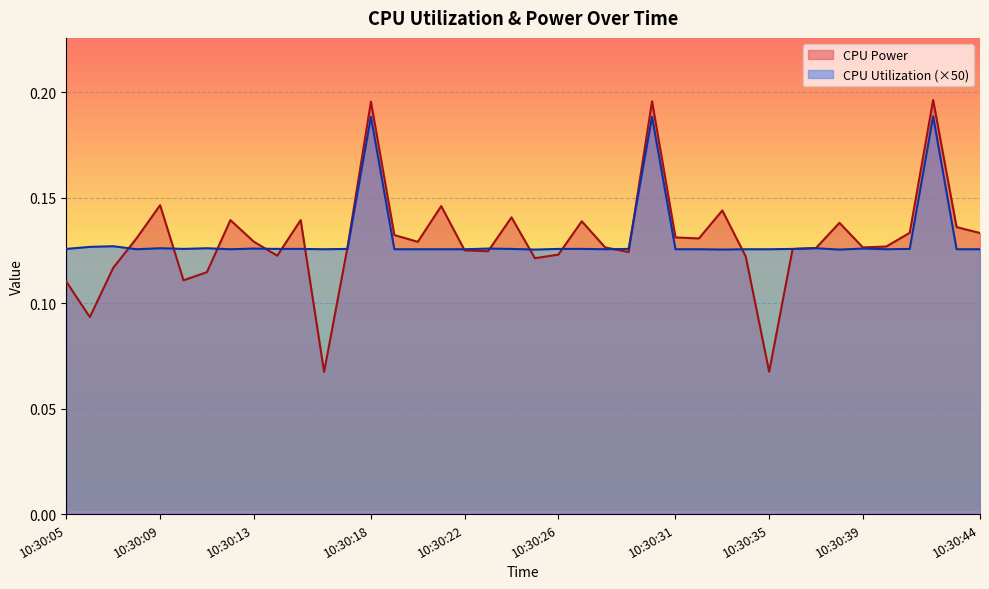

What is the minimum value shown in the chart?

0.1